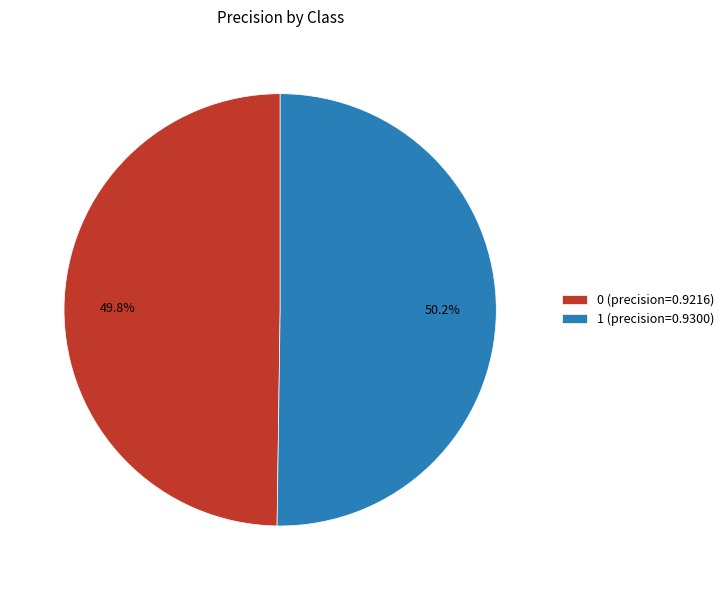

Is the sum of 0 and 1 greater than half?

Yes